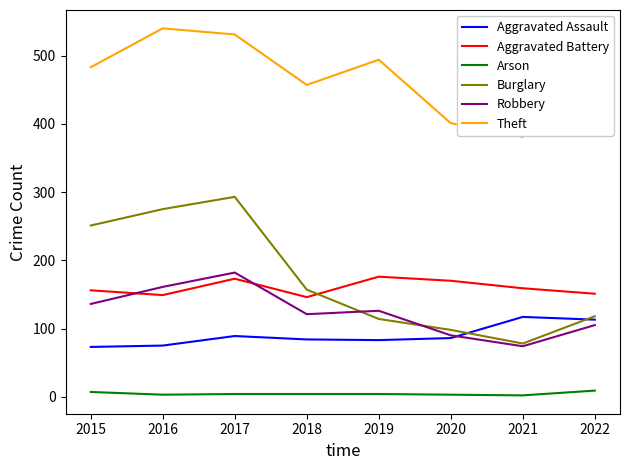

In Burglary, how many points are higher than both neighbors (excluding endpoints)?

1